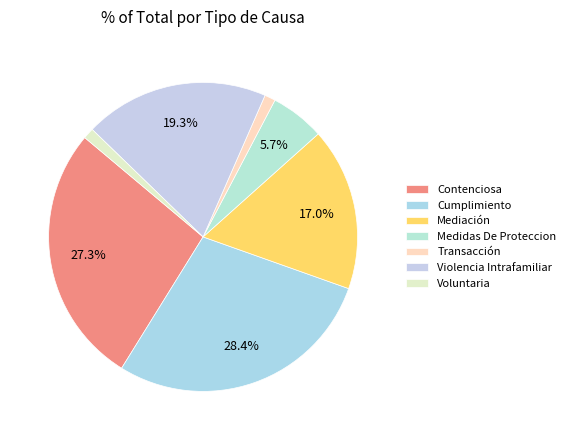

Combined, what portion of the pie is Transacción and Voluntaria?

2.3%